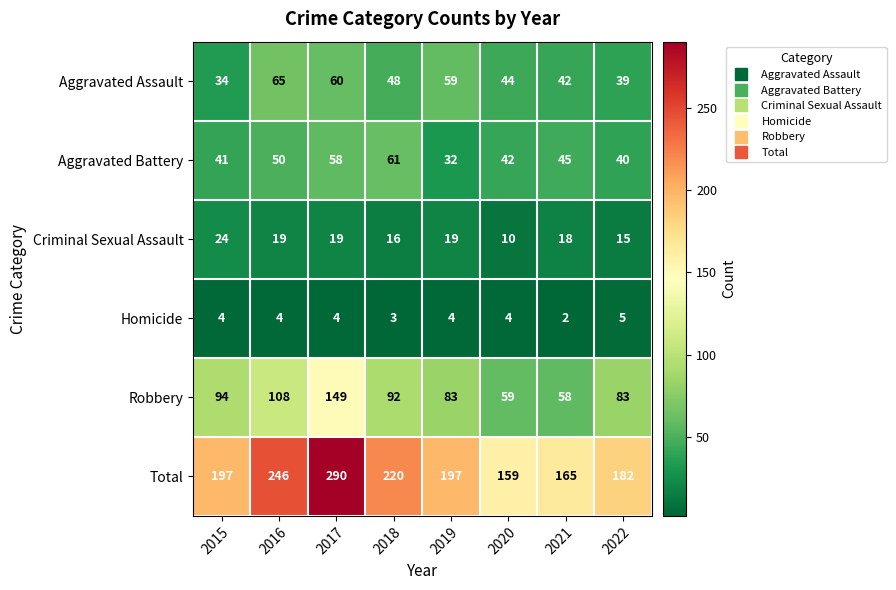

Which series has the largest total across all categories?

Total